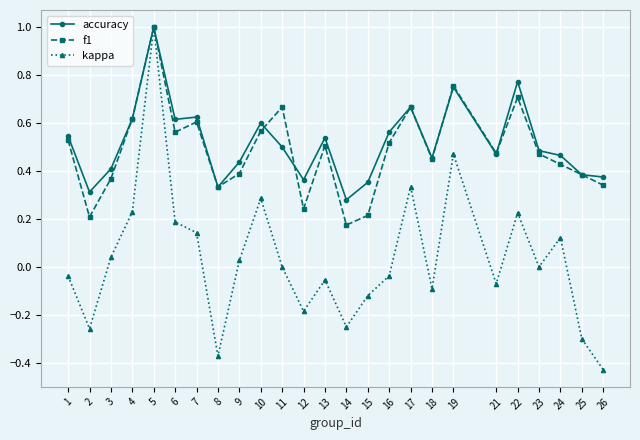

What is the greatest value displayed?

1.0